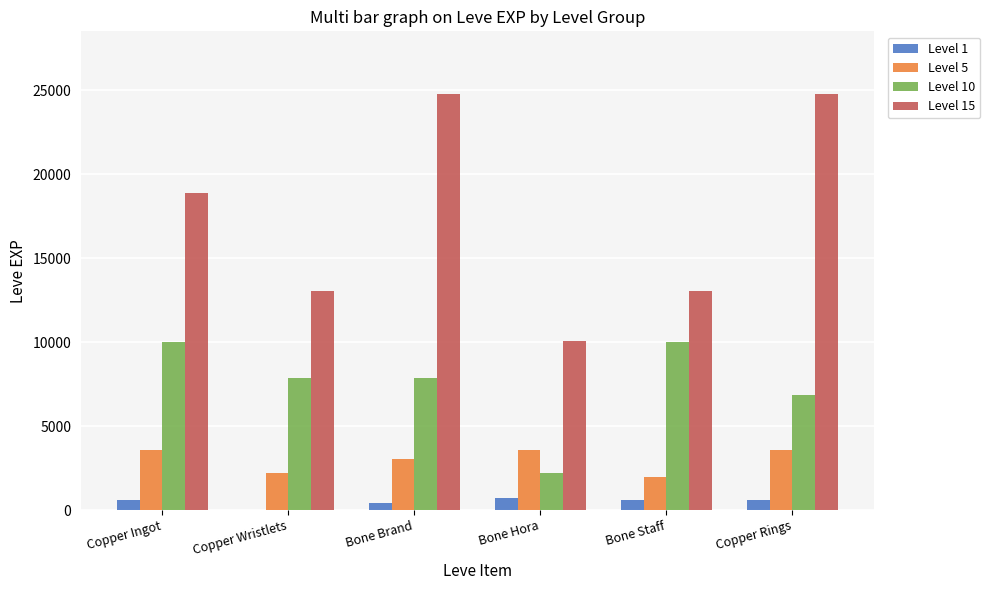

The Level 5 series shows 3821 at Copper Wristlets. True or false?

False